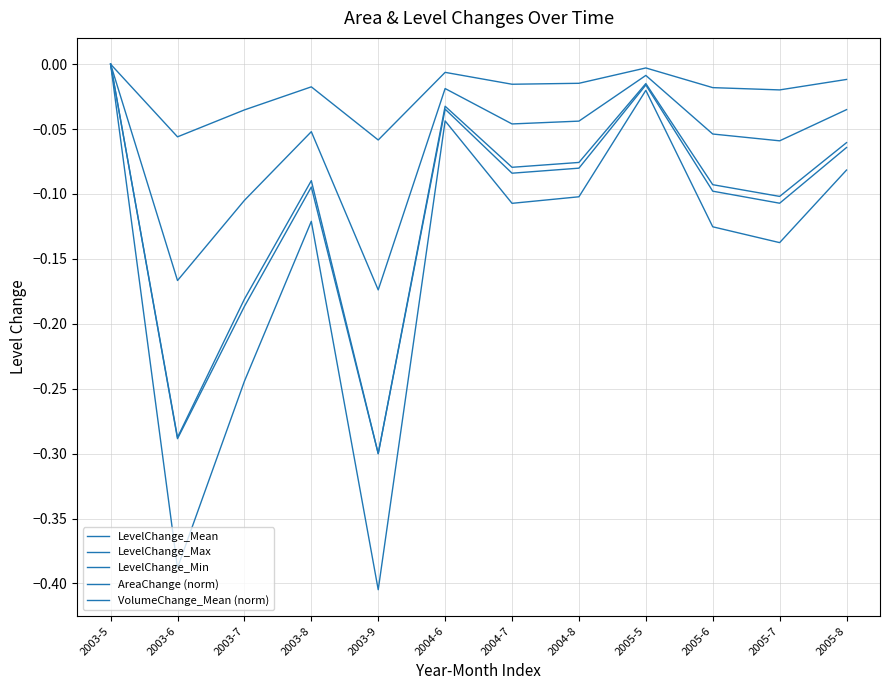

The LevelChange_Max series shows -0.0 at 2004-7. True or false?

False